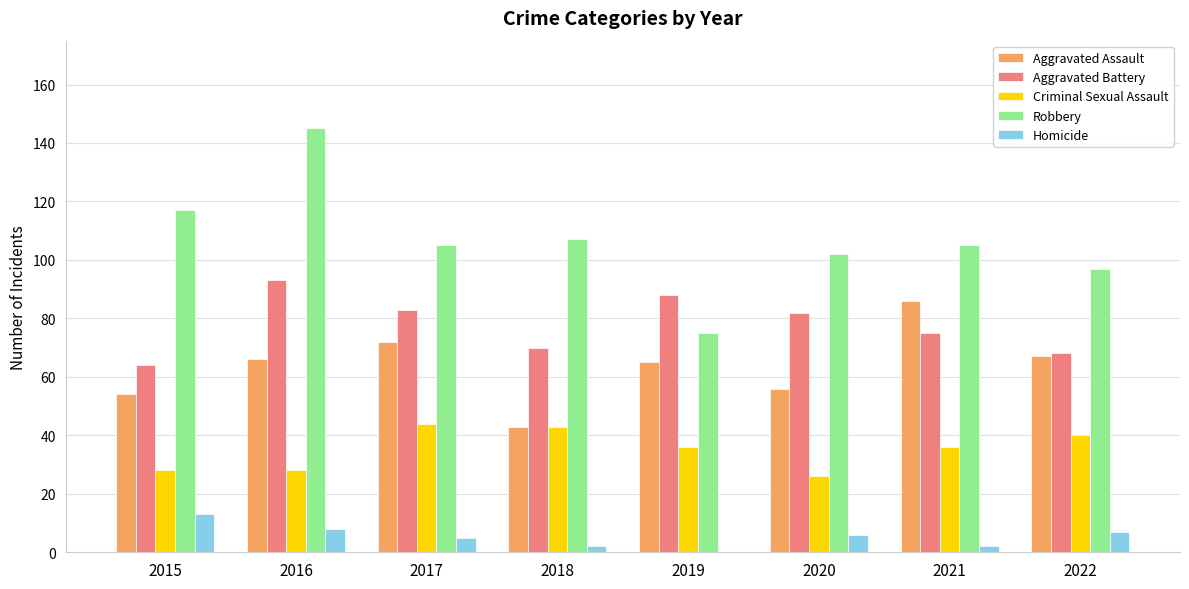

Which series changed the most between 2015 and 2019?

Robbery